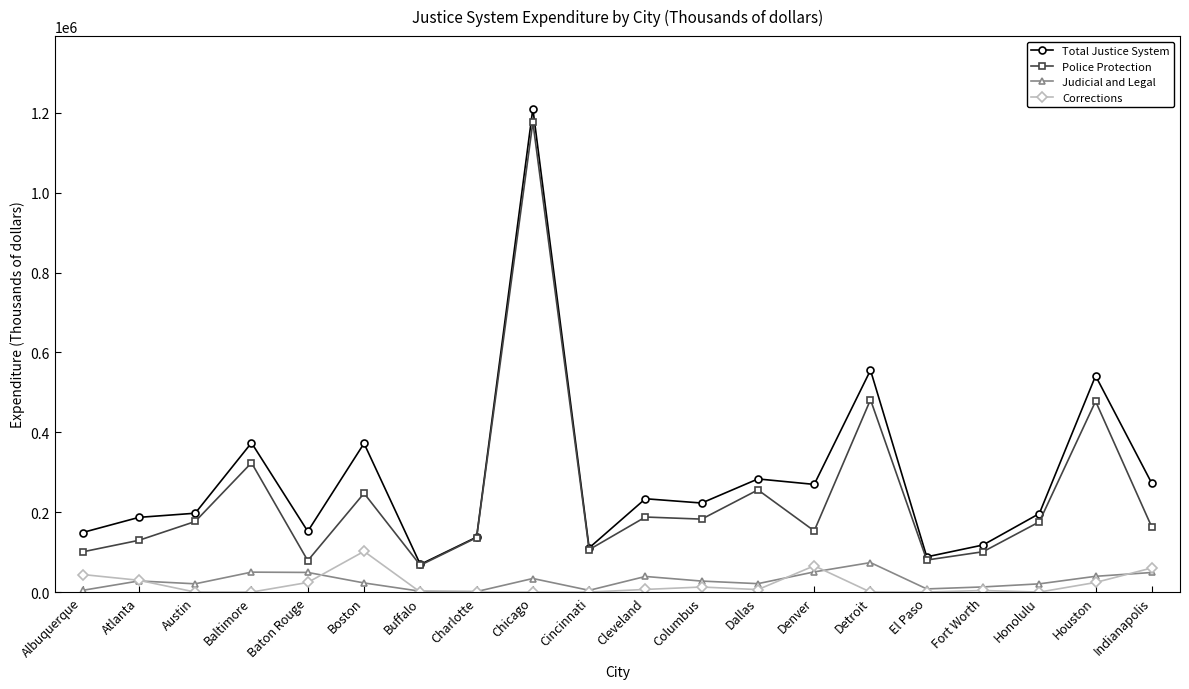

True or false: Judicial and Legal has more than 0 points higher than both neighbors.

True